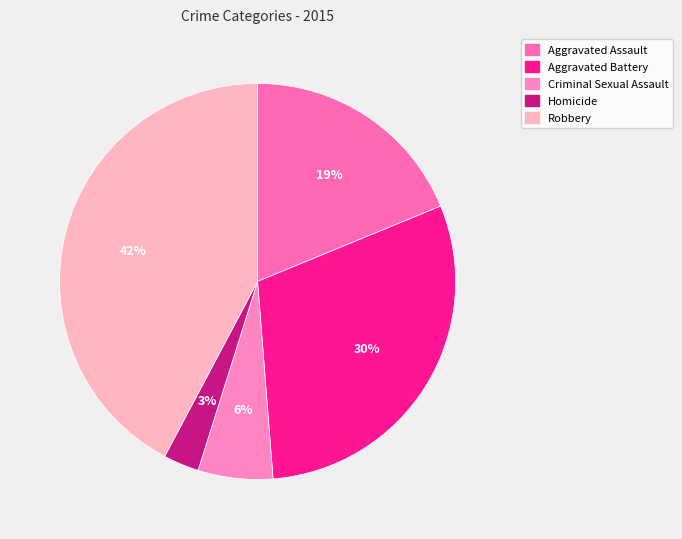

Count the number of slices in the pie.

5